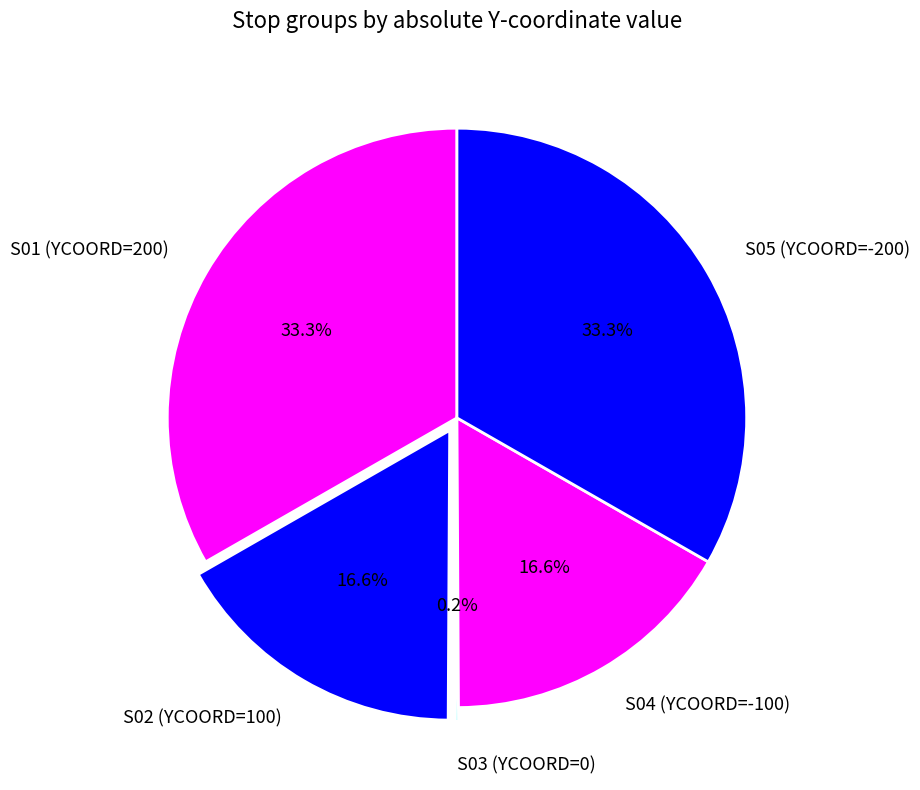

Approximately how many times larger is the value at S02 (YCOORD=100) compared to S05 (YCOORD=-200)?

0.5